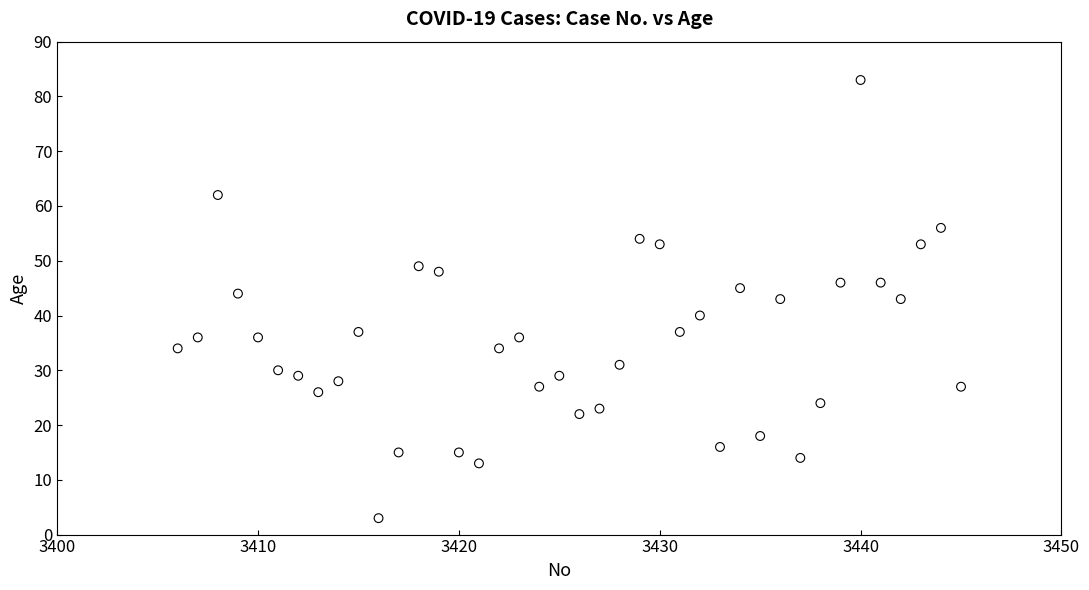

What is the range of Y values (max minus min)?

80